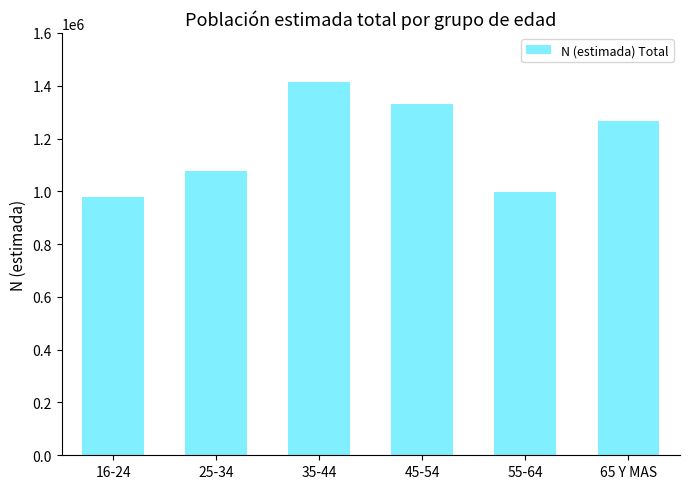

What is the smallest value displayed?

976890